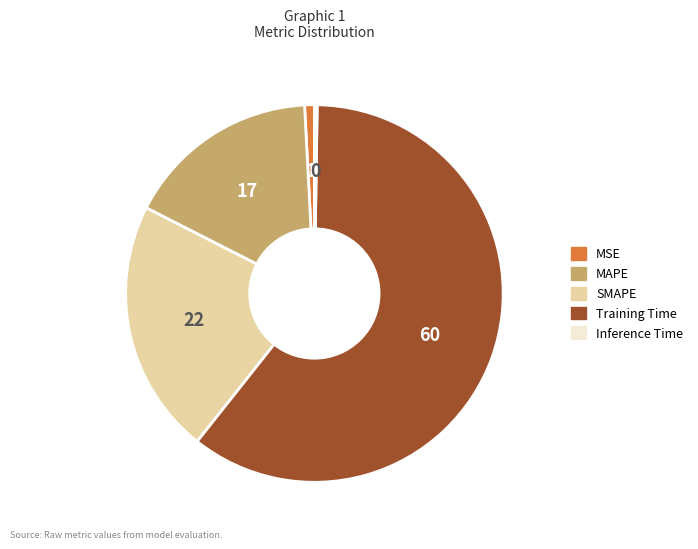

Combined, do MSE and MAPE account for over 50%?

No